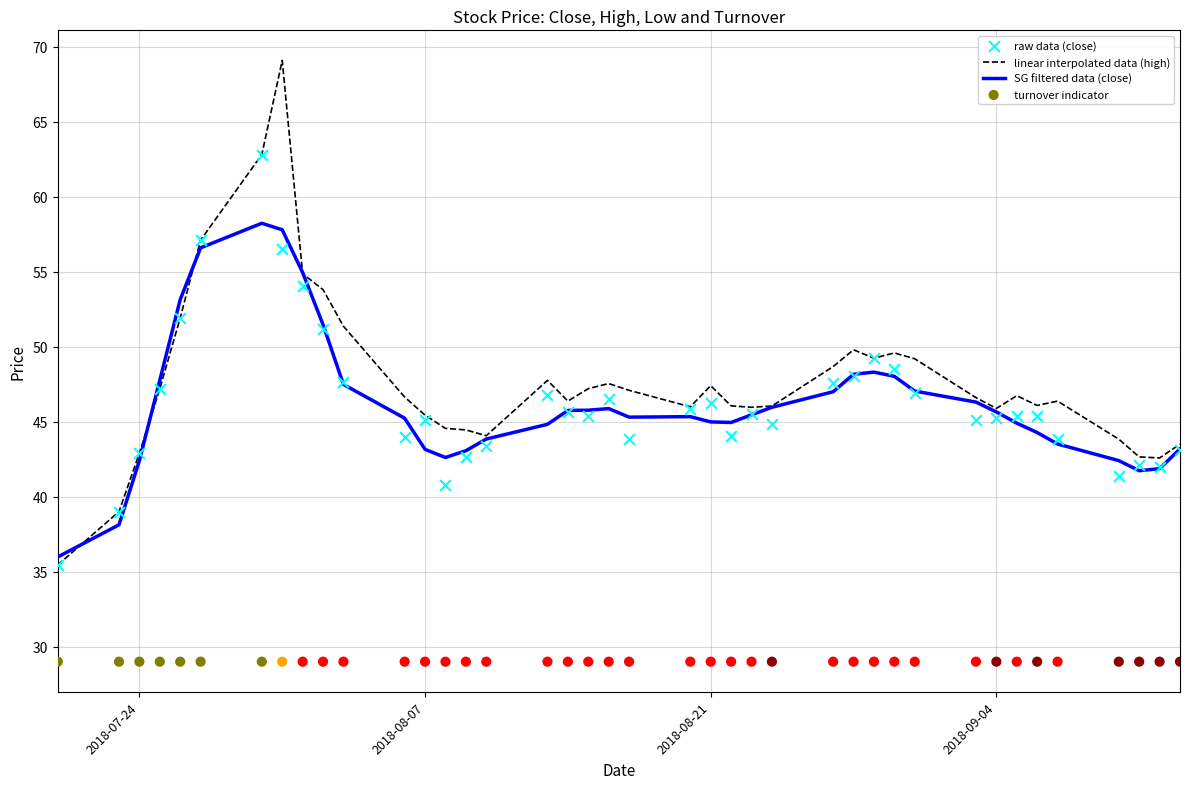

What is the maximum value for linear interpolated data (high)?

69.1